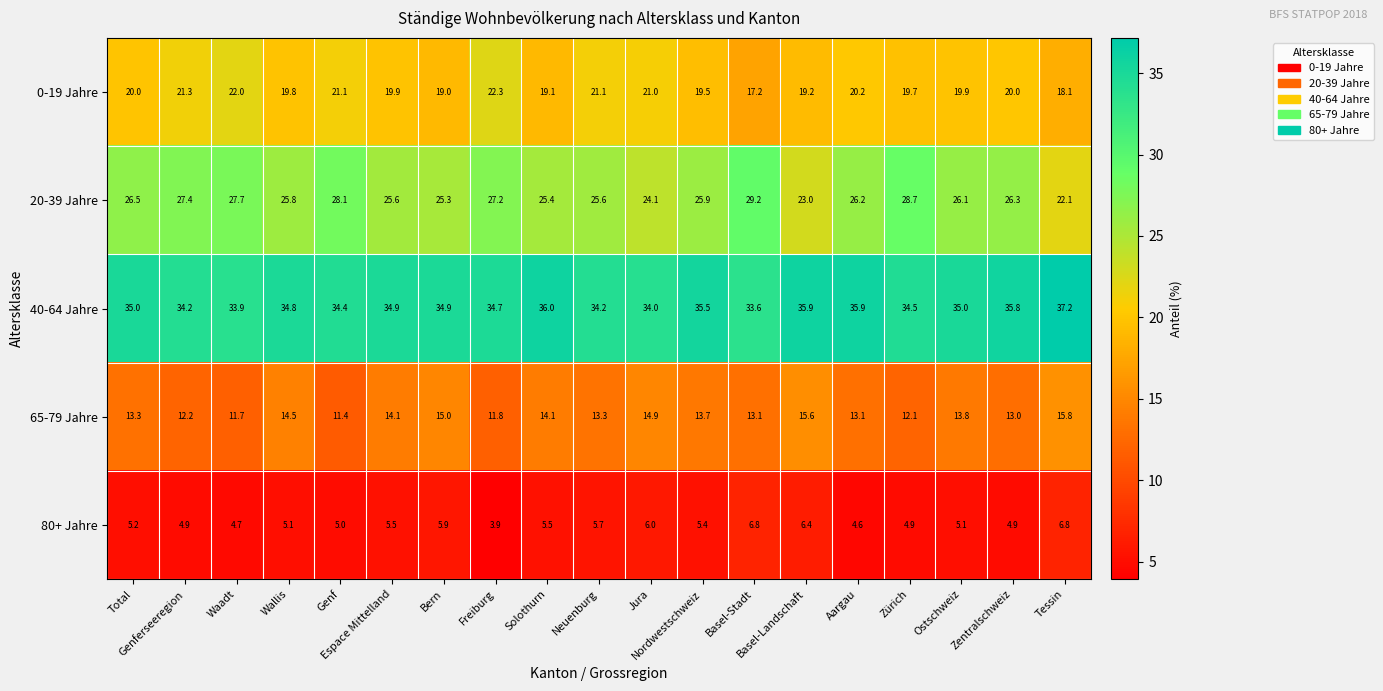

What is the average value of the 20-39 Jahre series?

26.1